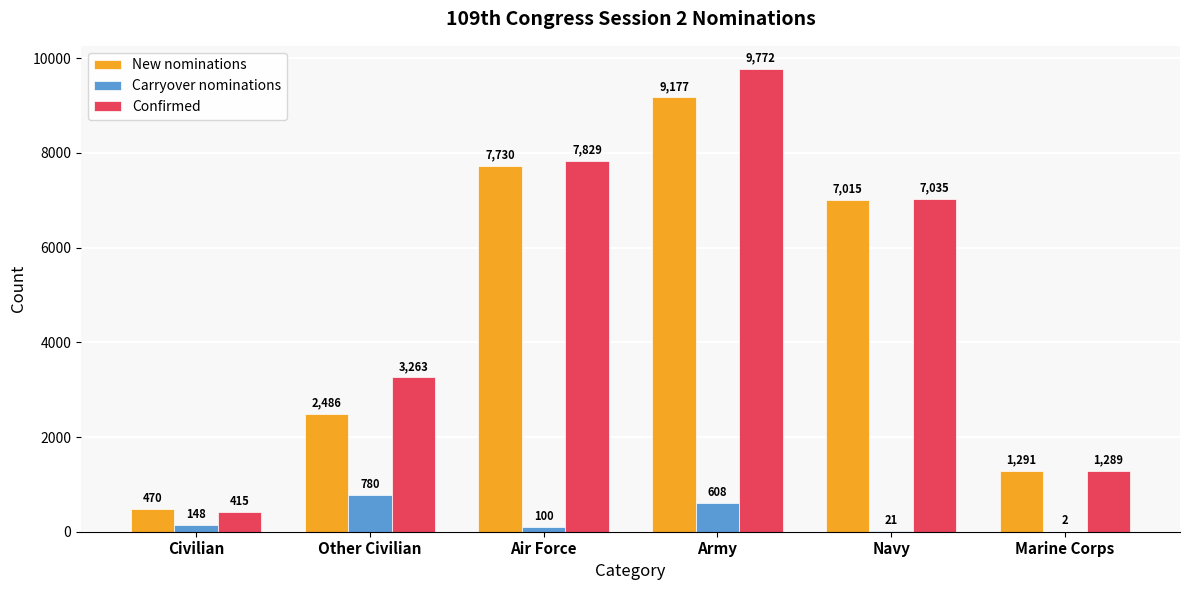

The value of Confirmed at Army is 9772. True or false?

True